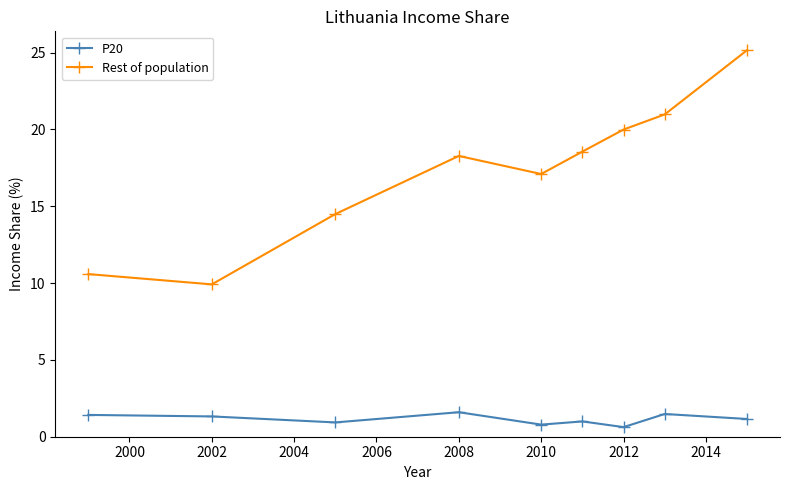

In Rest of population, how many points are higher than both neighbors (excluding endpoints)?

1